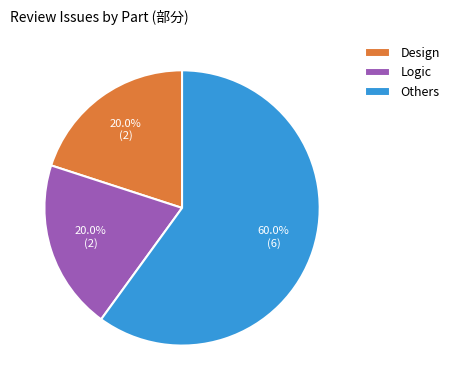

To the nearest percent, what percentage of the pie is Others?

60%